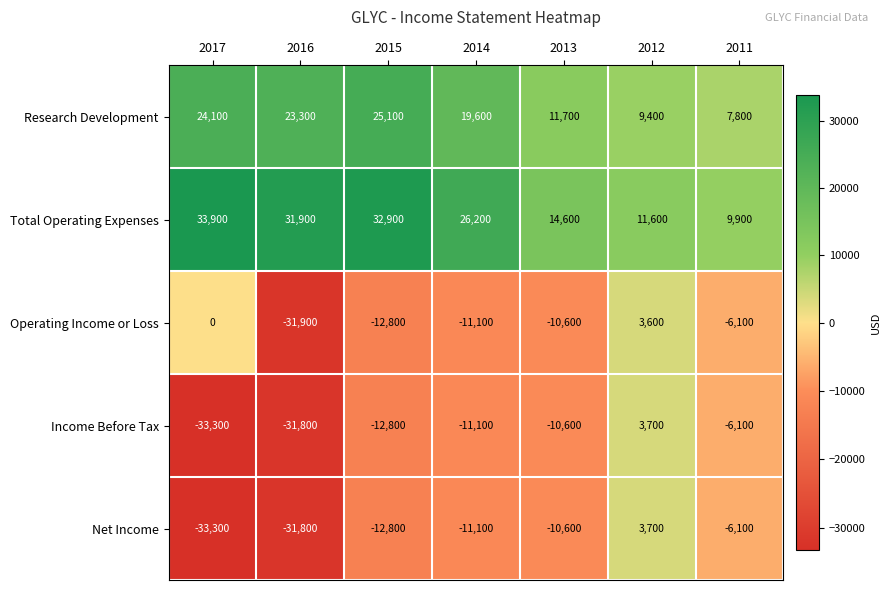

What is the difference between the highest and lowest values at 2017?

67200